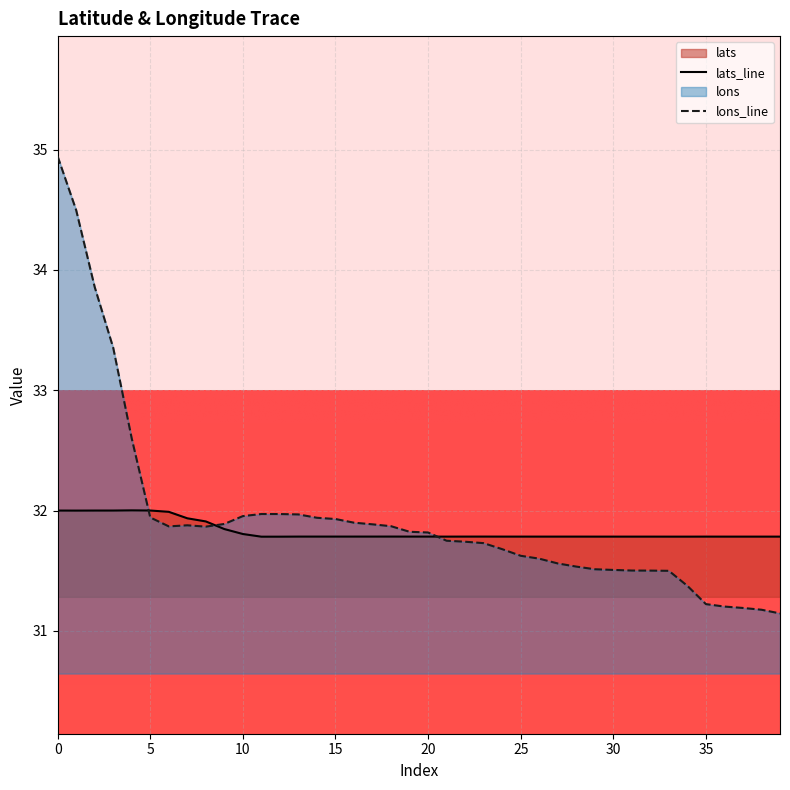

What is the sum of all lons values?

1277.8